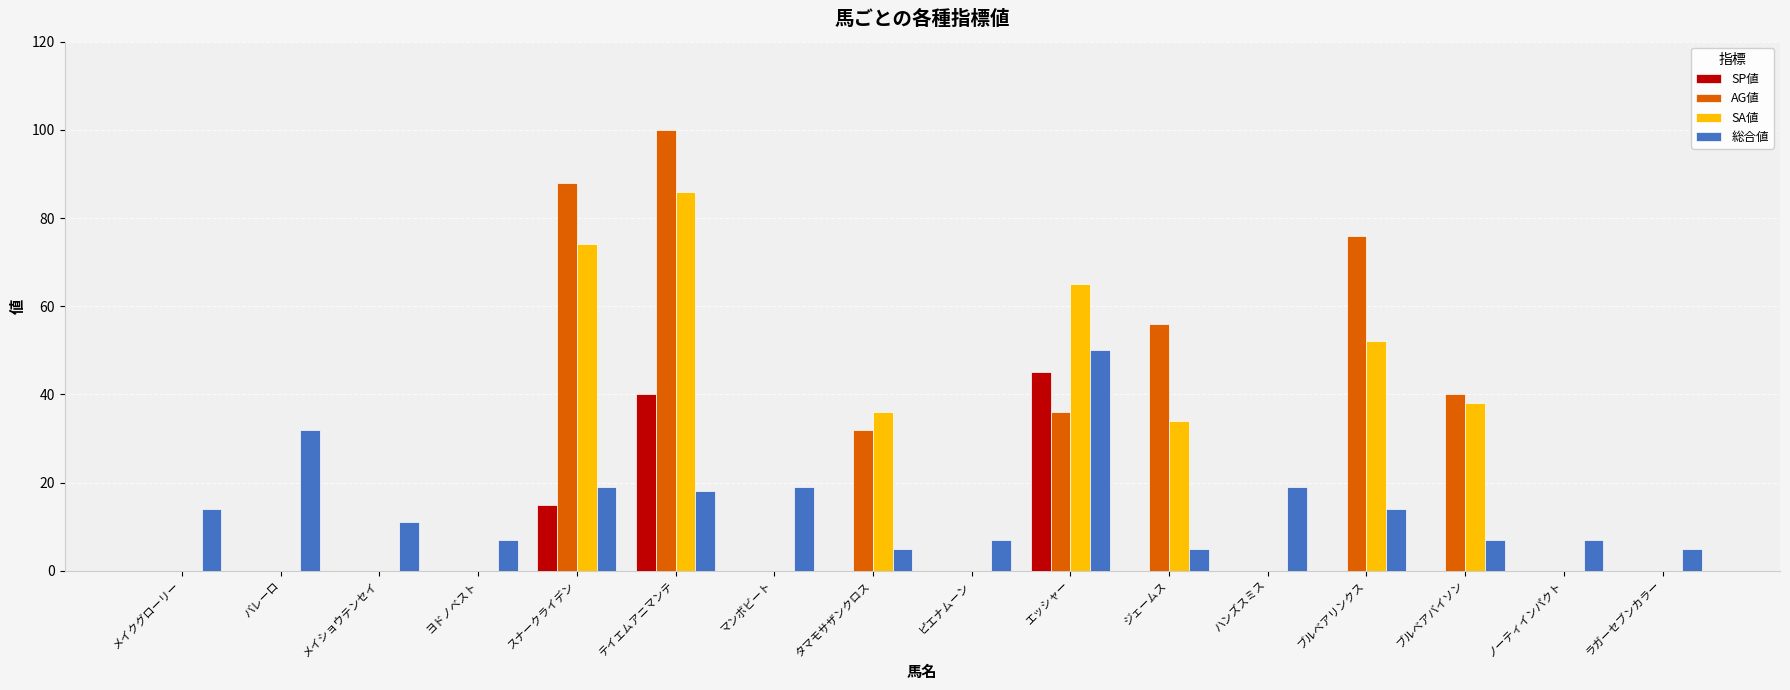

What is the total value across all series at ジェームス?

95